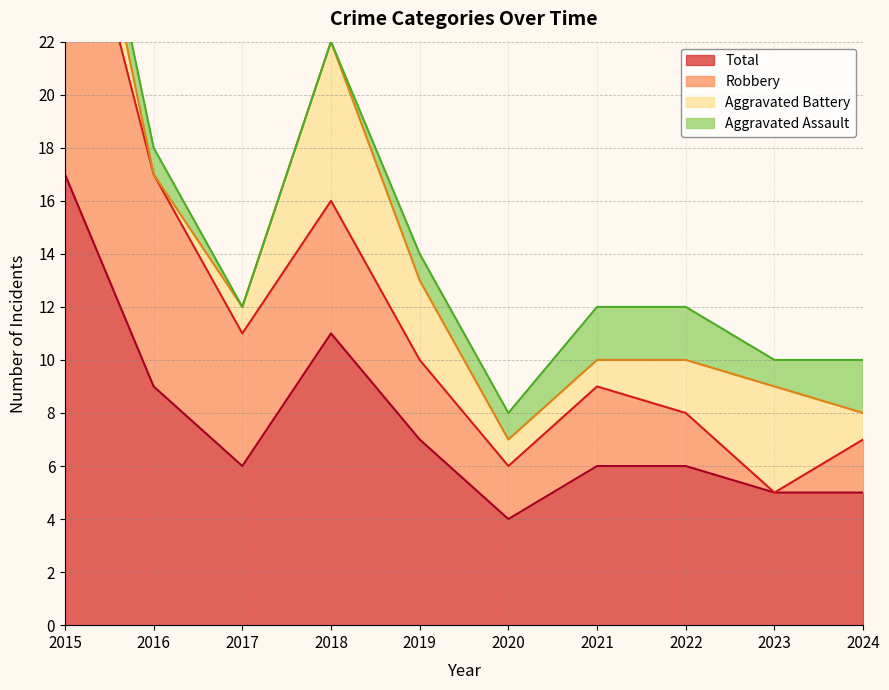

Reading right to left, extract all data points from this chart.

Aggravated Assault: 2	1	2	2	1	1	0	0	1	1
Aggravated Battery: 1	4	2	1	1	3	6	1	0	3
Robbery: 2	0	2	3	2	3	5	5	8	13
Total: 5	5	6	6	4	7	11	6	9	17